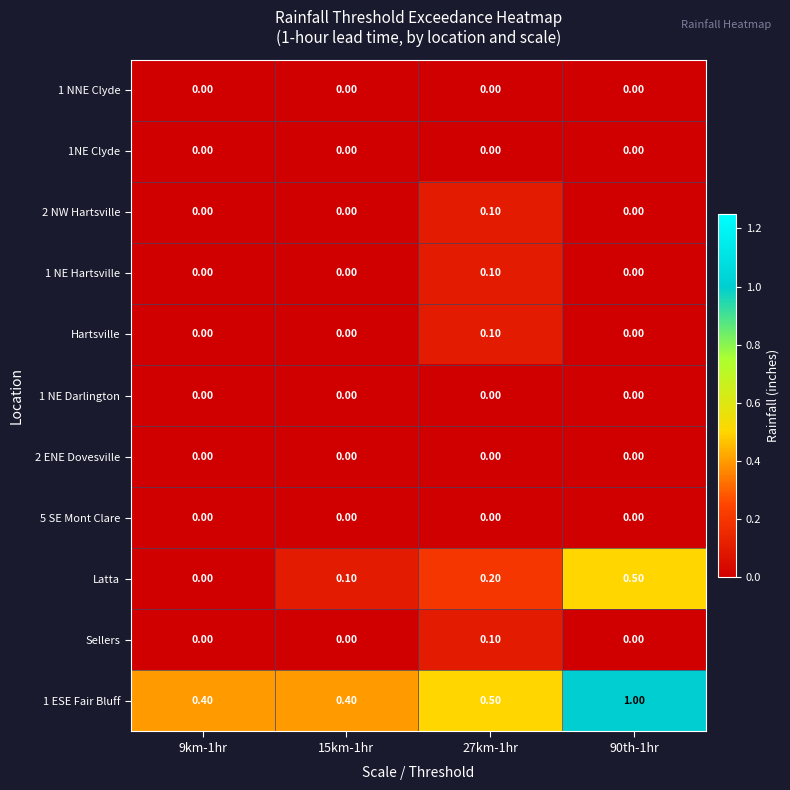

Which series has the largest range (max minus min)?

1 ESE Fair Bluff